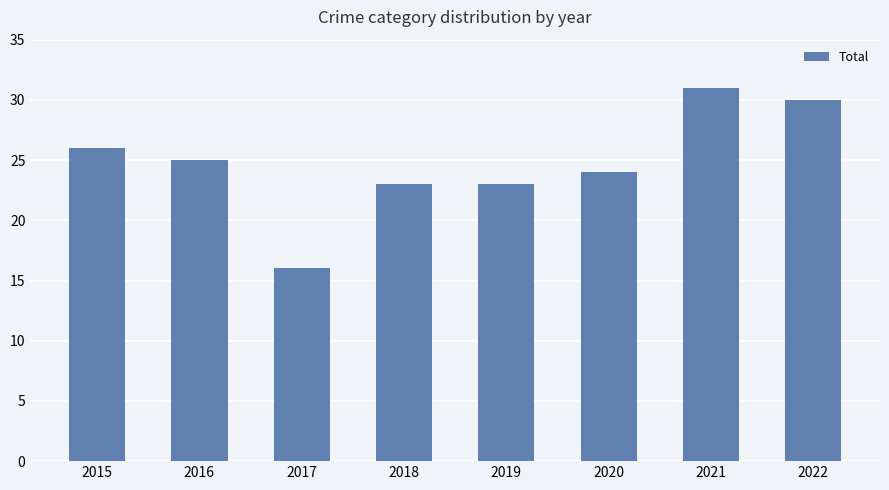

How many bars are there in total?

8